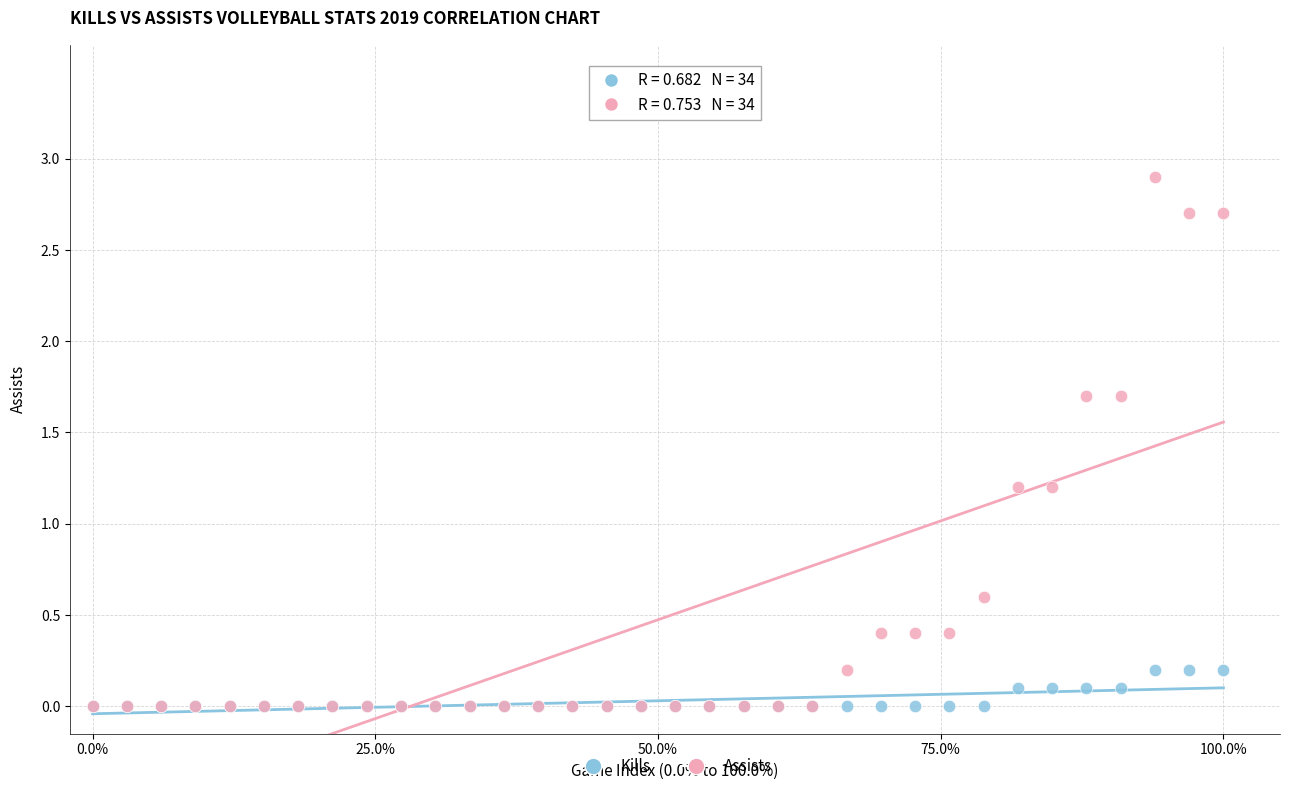

Which series contains the highest Y value?

Assists